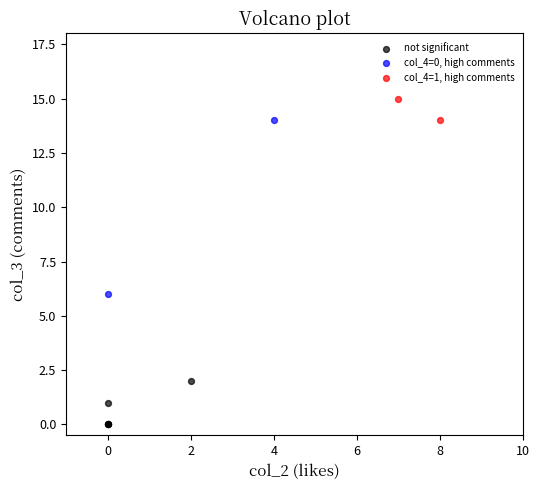

What are all the series names shown in the legend?

not significant, col_4=0, high comments, col_4=1, high comments